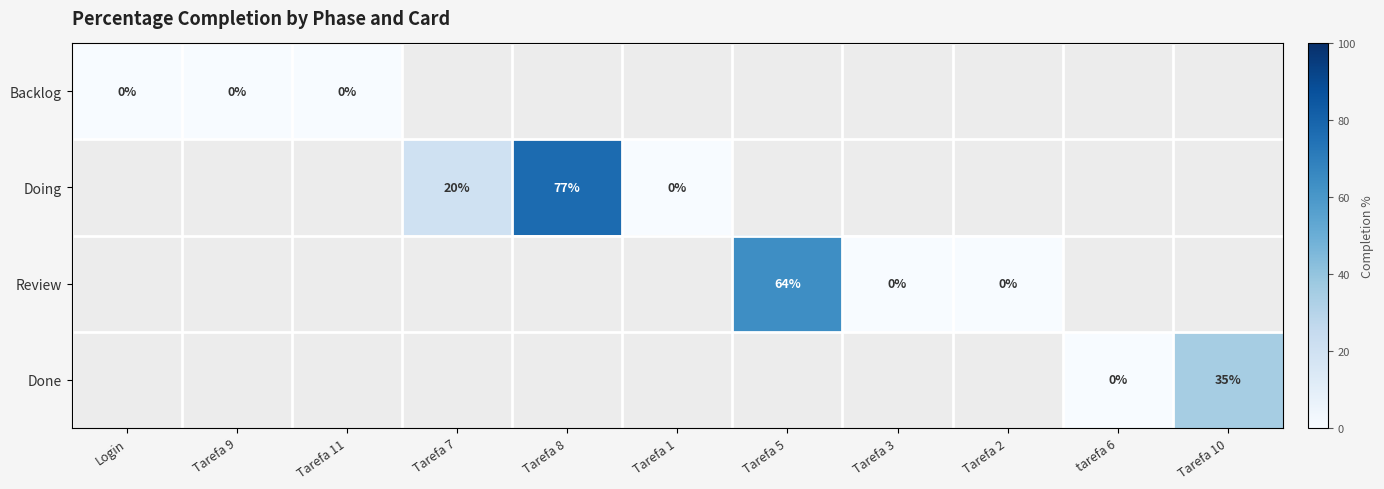

Is the value of Done at Tarefa 1 greater than the value of Doing at tarefa 6?

No